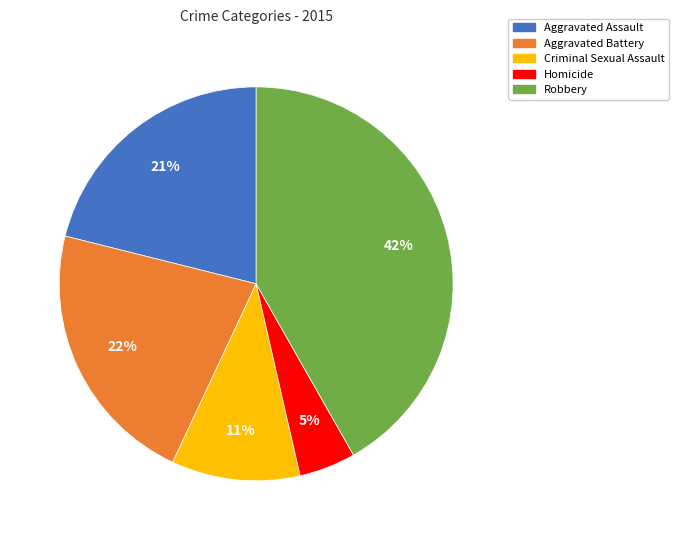

Is the sum of Aggravated Assault and Homicide greater than half?

No